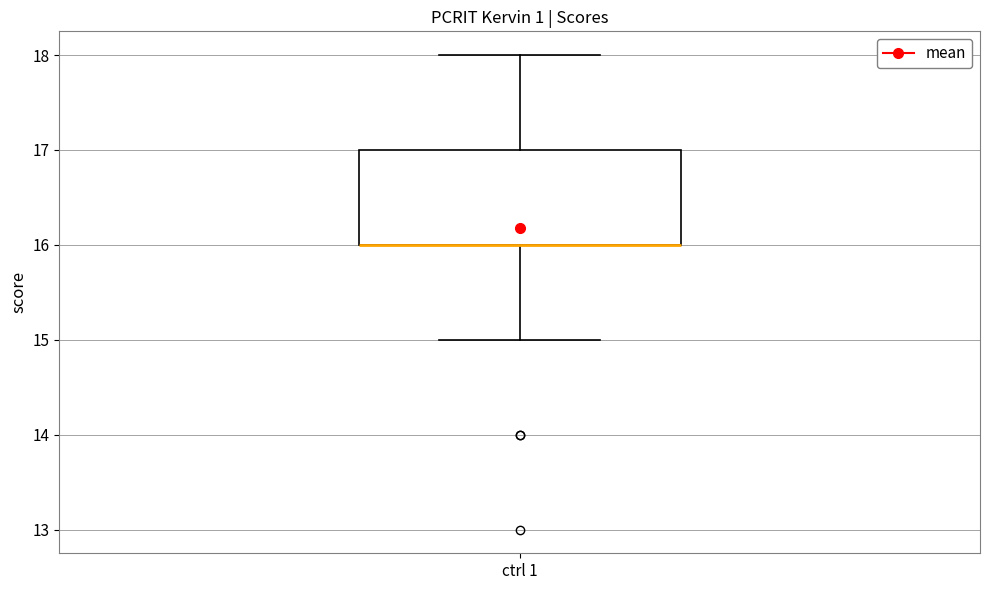

Where is the upper edge of the box for ctrl 1 on the y-axis? The values are not printed on the chart, so give them approximately, as read against the axis.

17